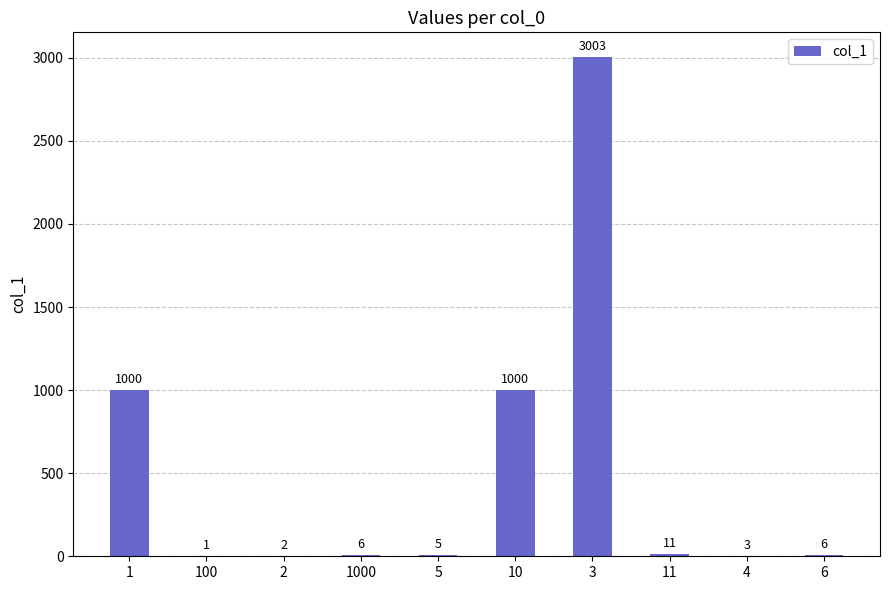

What is the sum of the values at 6 and 2?

8